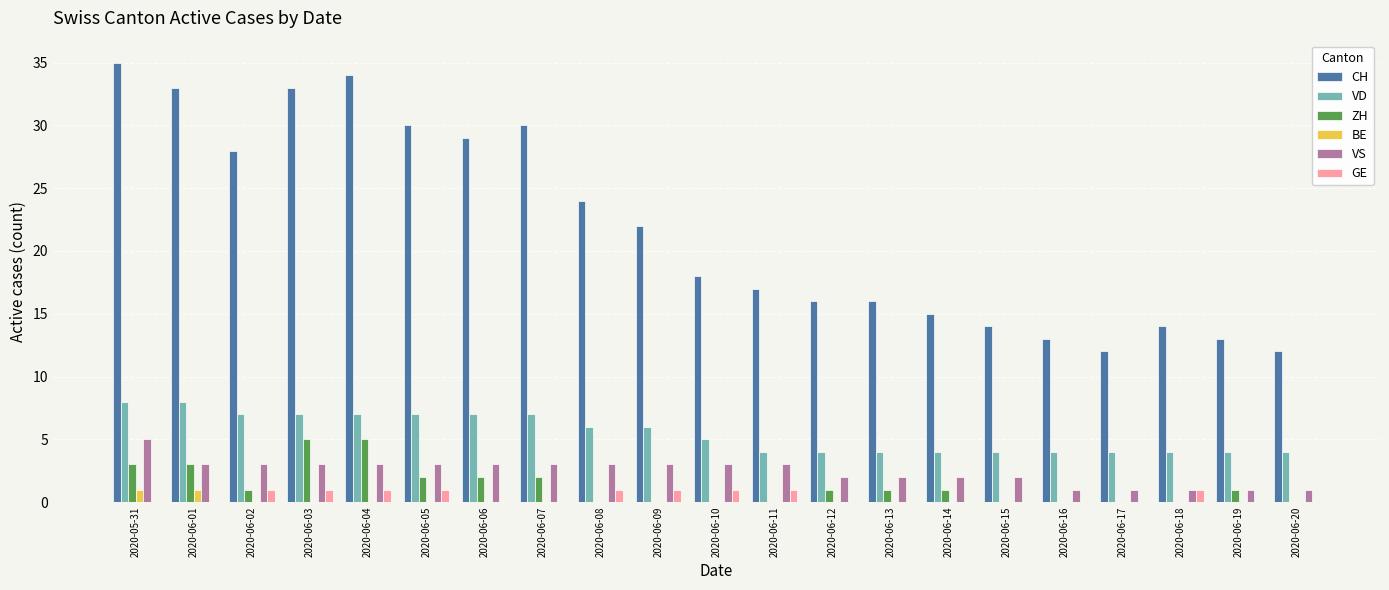

What is the sum of all ZH values?

27